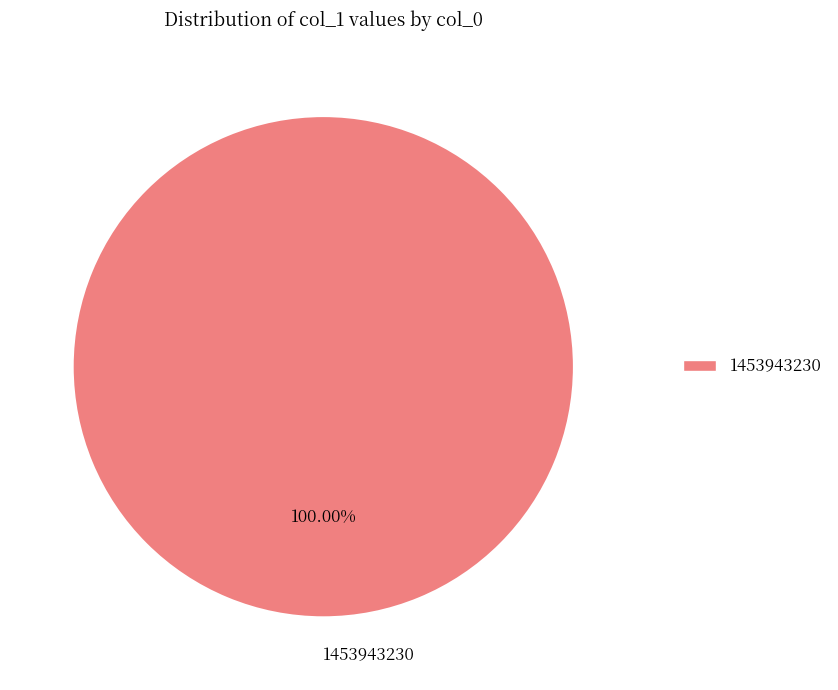

Rank the categories by value from highest to lowest.

1453943230